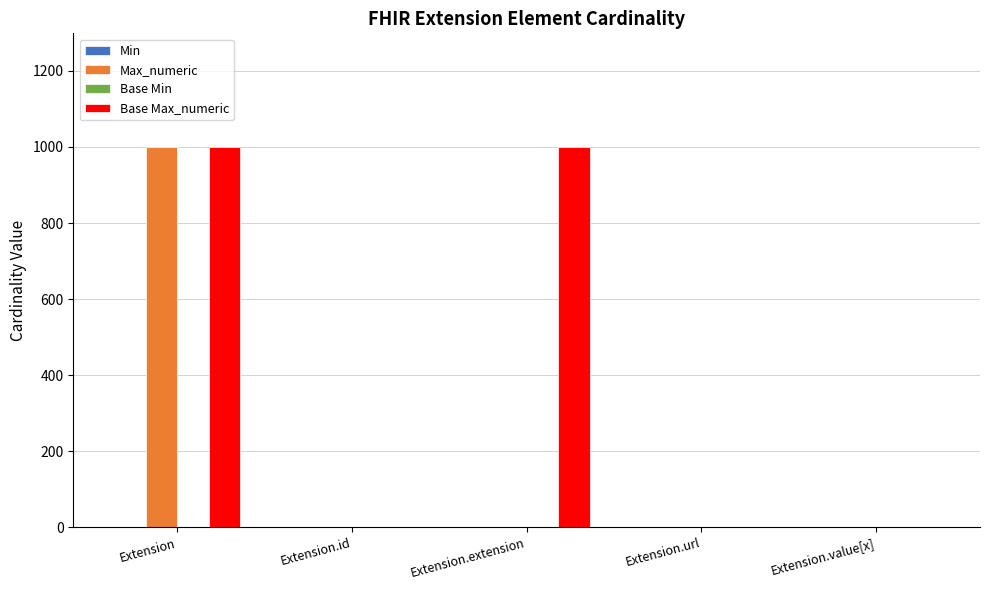

Which series changed the most between Extension and Extension.extension?

Max_numeric